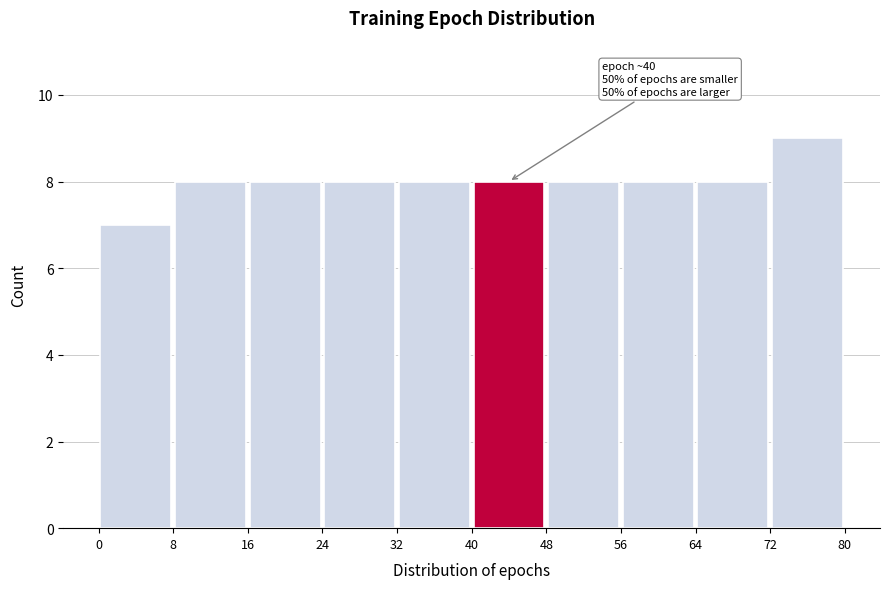

Which range on the x-axis has the tallest bar?

72 to 80